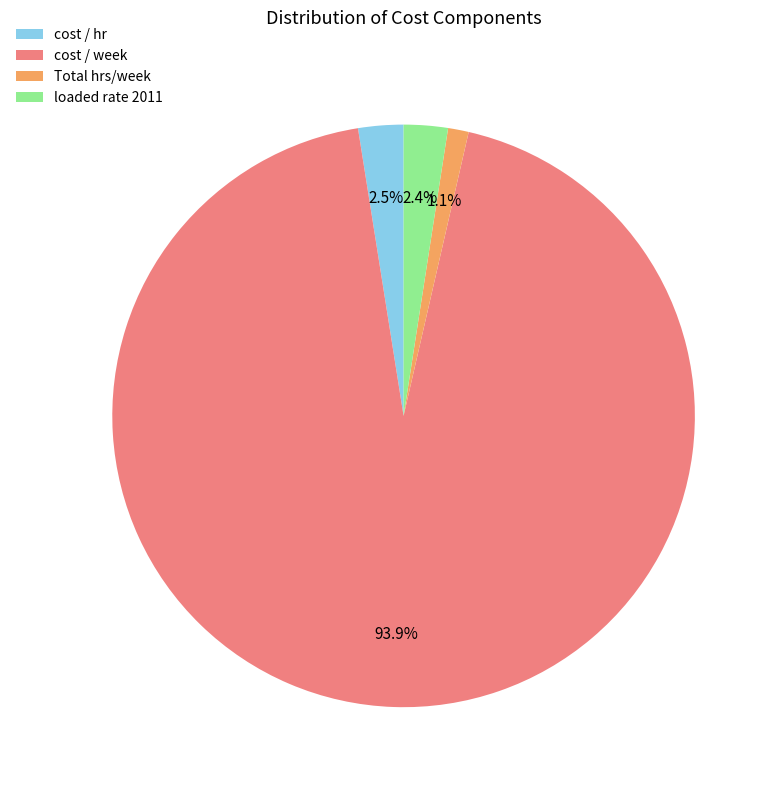

Between Total hrs/week and loaded rate 2011, which is larger?

loaded rate 2011